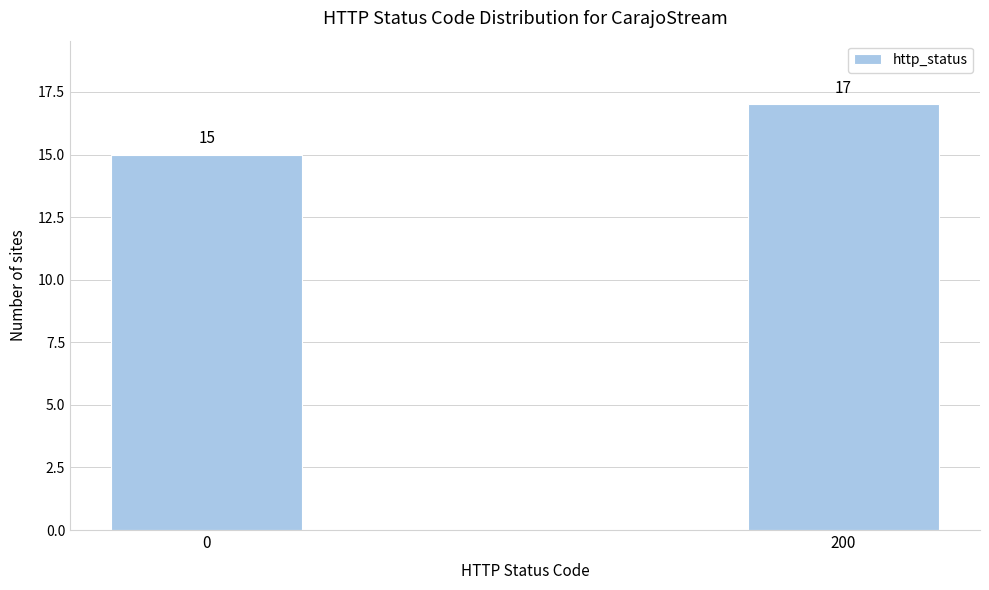

Reading left to right, what are all the values shown in this chart?

15	17